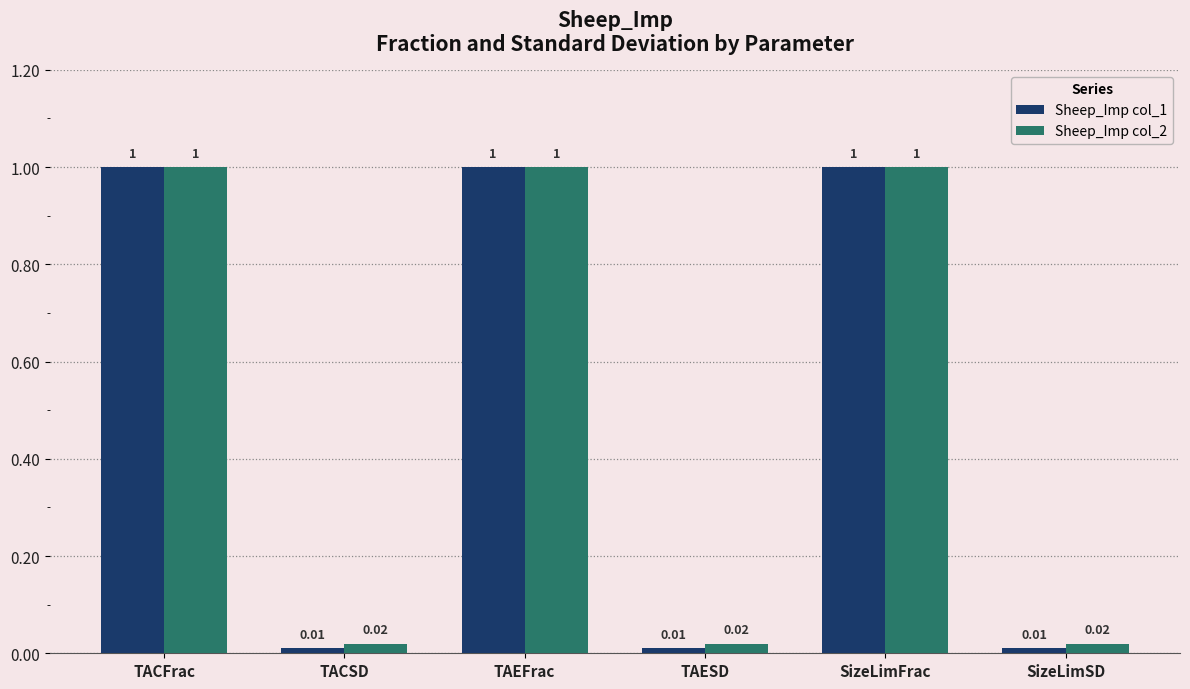

What is the highest value of the Sheep_Imp col_2 series?

1.0